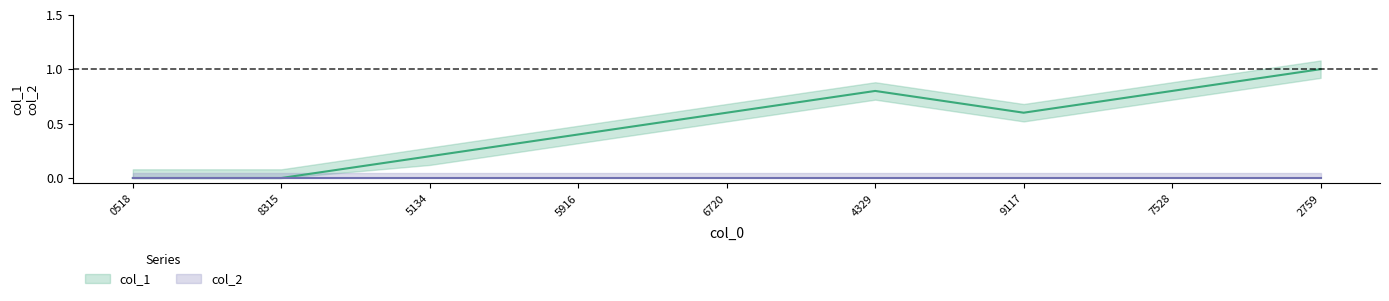

Where is the first local maximum?

4329